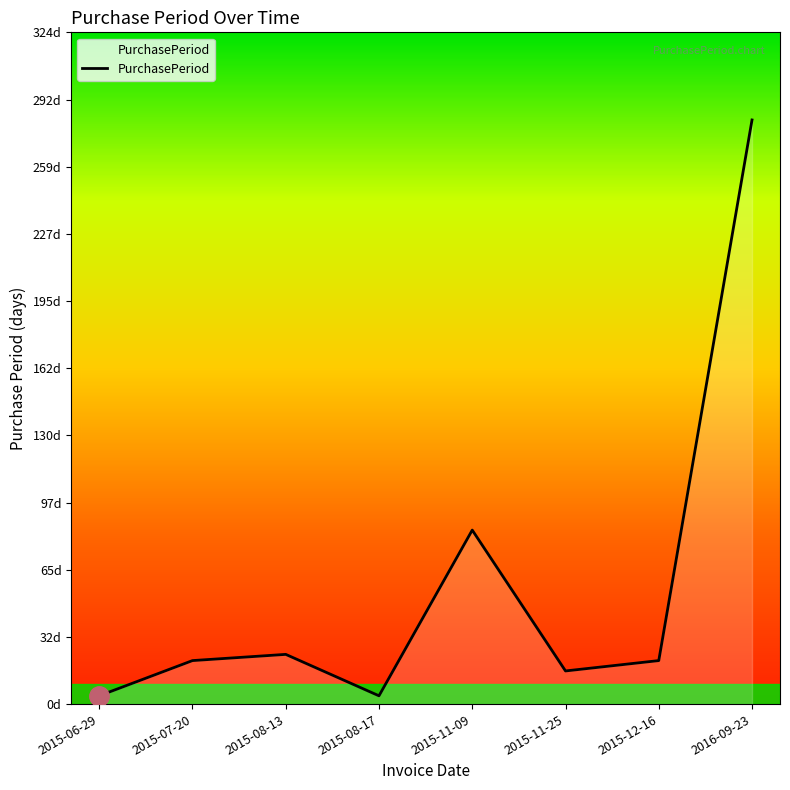

Reading left to right, list all the values displayed in this chart.

4	21	24	4	84	16	21	282